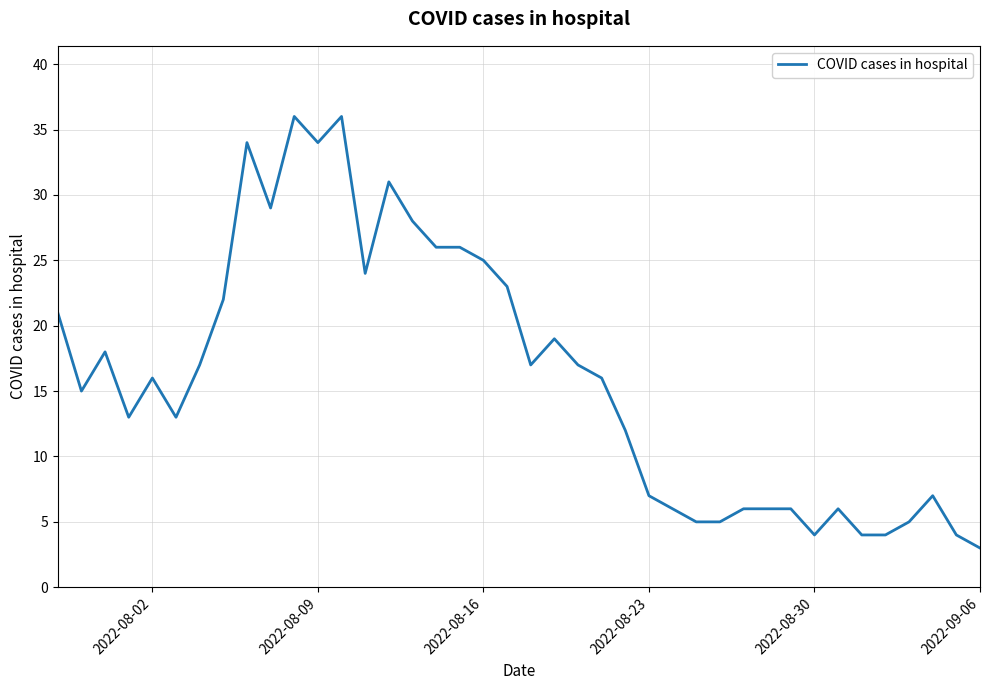

What is the difference between the maximum and minimum values?

33